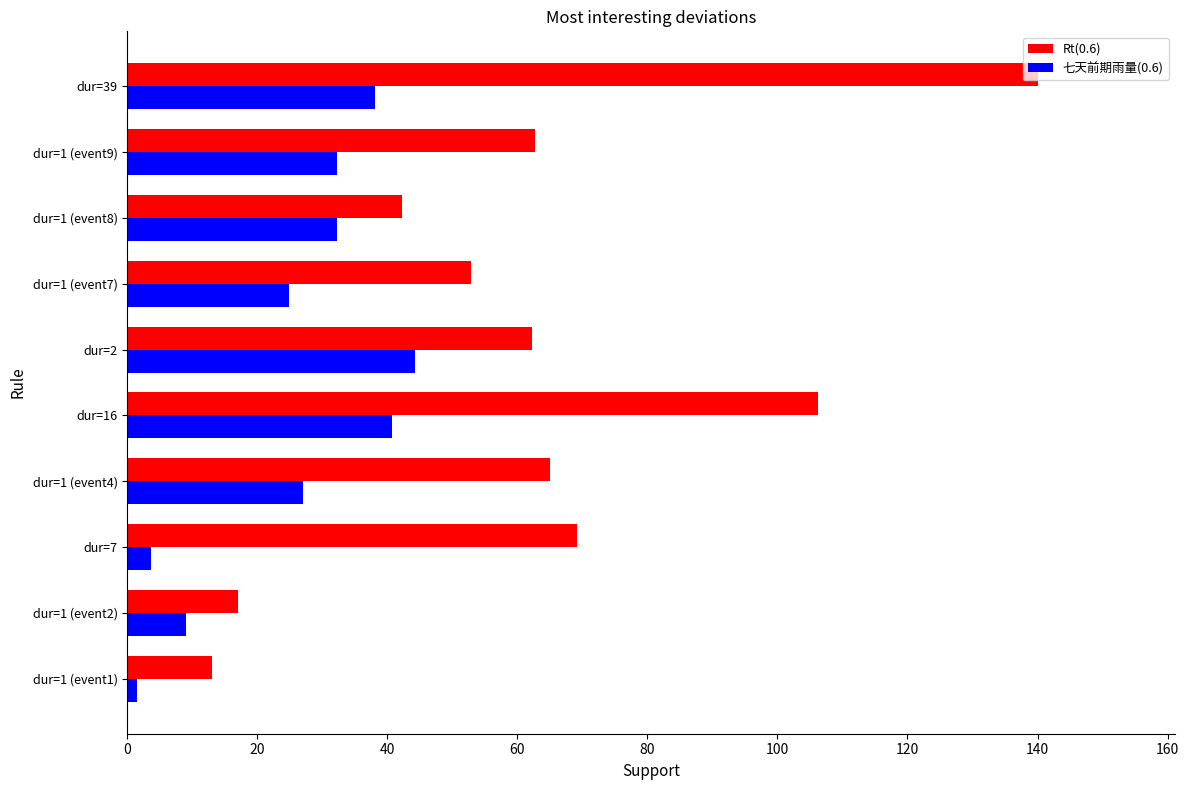

Which series has the largest range (max minus min)?

Rt(0.6)